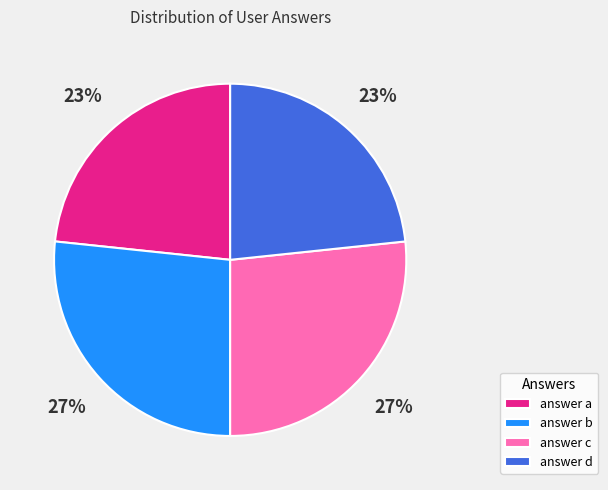

To the nearest percent, what is the average slice percentage?

25%